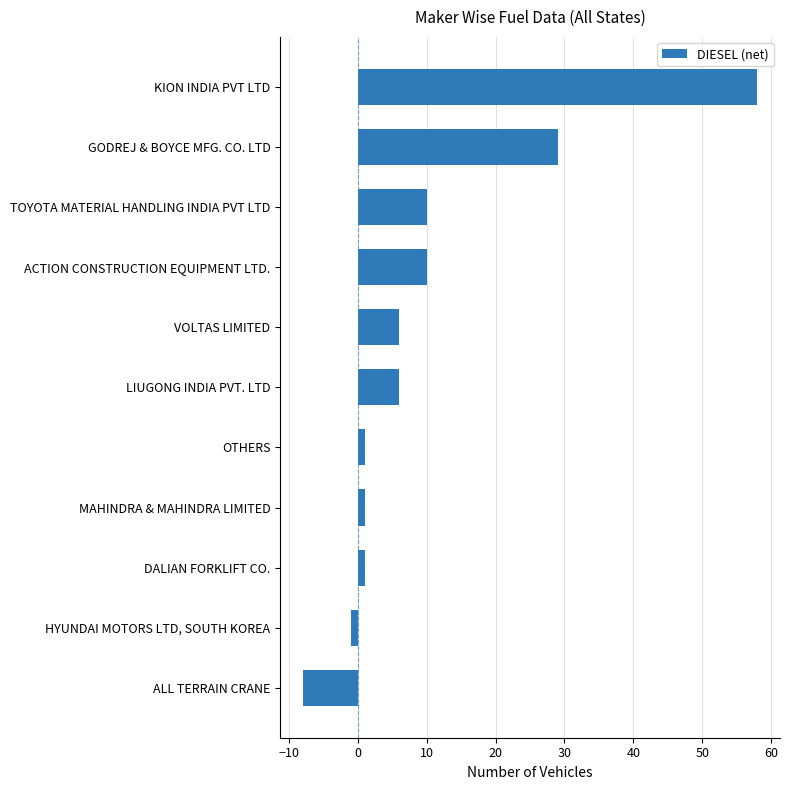

What is the ratio of the value at ACTION CONSTRUCTION EQUIPMENT LTD. to the value at TOYOTA MATERIAL HANDLING INDIA PVT LTD?

1.0